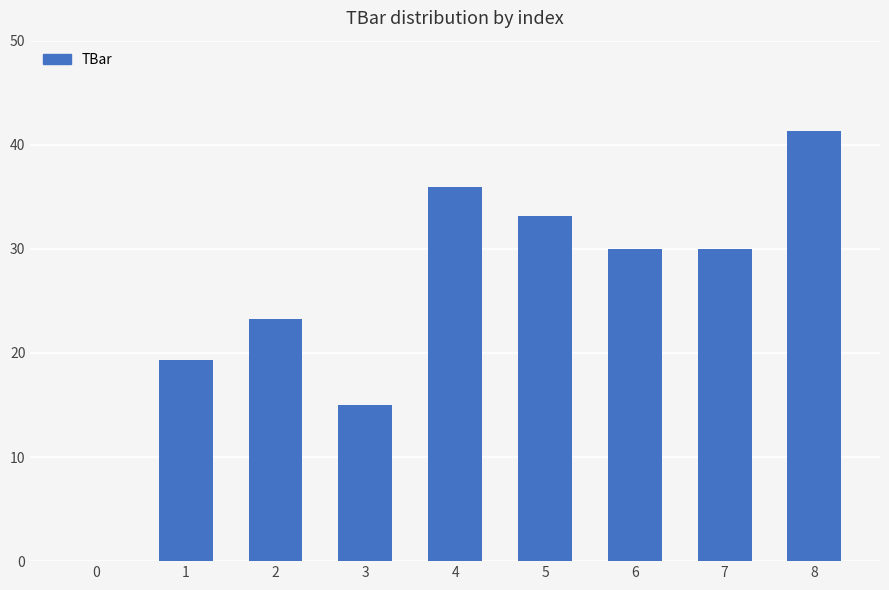

True or false: the data shows 25.7 at 3.

False